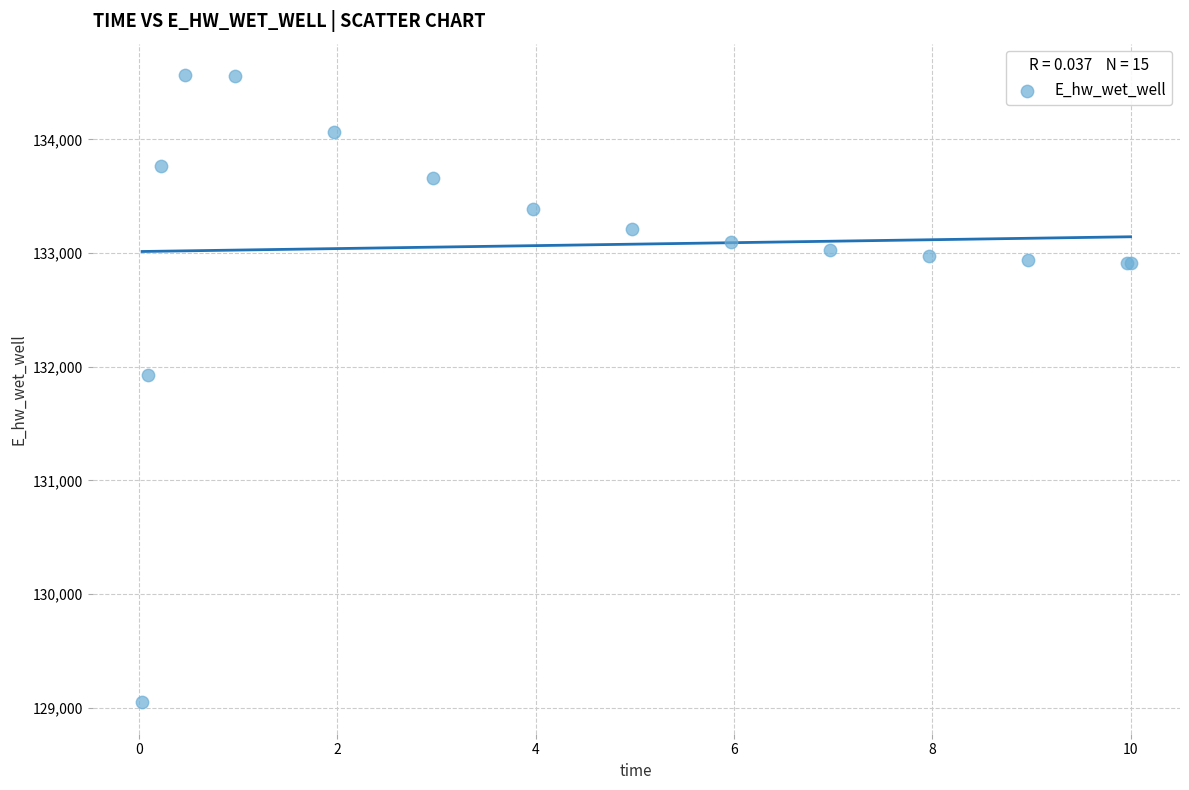

What Y value in the scatter plot is closest to 131806?

131926.3